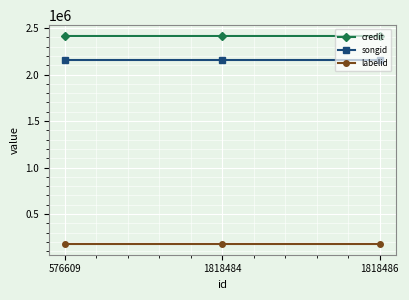

What is the difference between the highest and lowest values at 1818486?

2244281